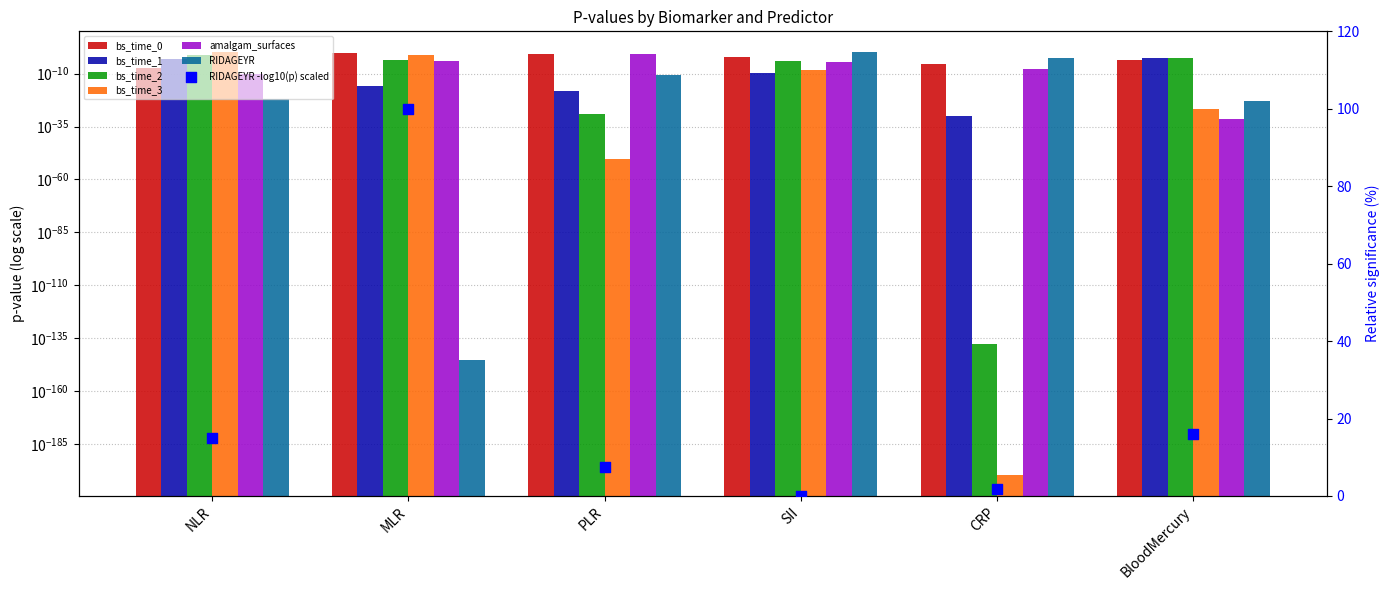

At how many categories does at least one series exceed 0?

6